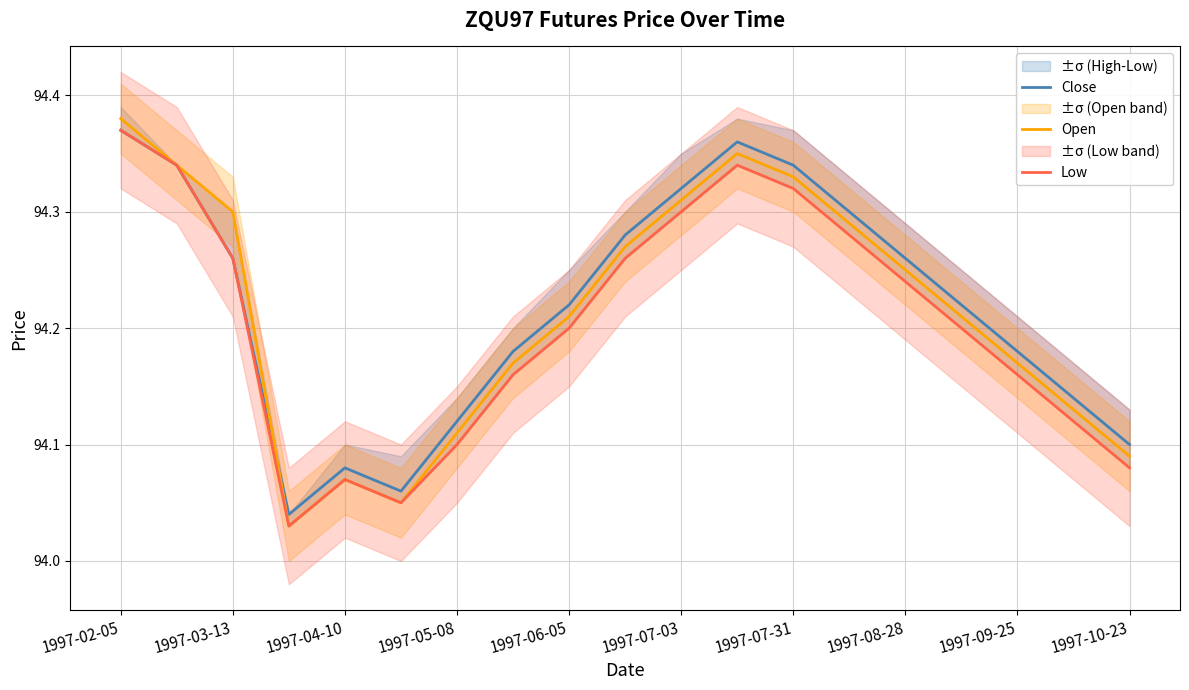

The value of Close at 1997-03-13 is 157.9. True or false?

False